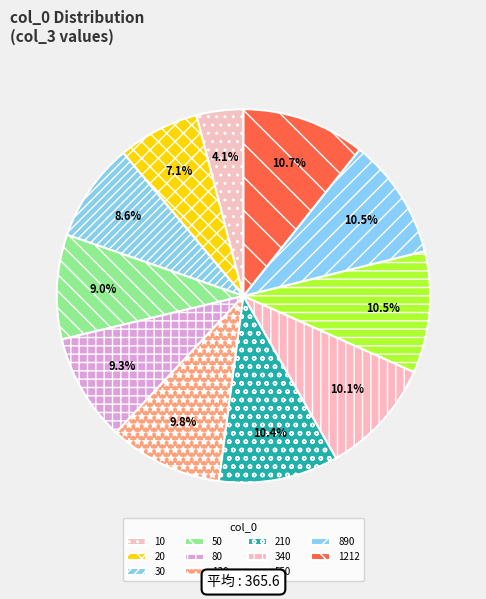

Rank the categories by value from lowest to highest.

10, 20, 30, 50, 80, 130, 340, 210, 890, 550, 1212